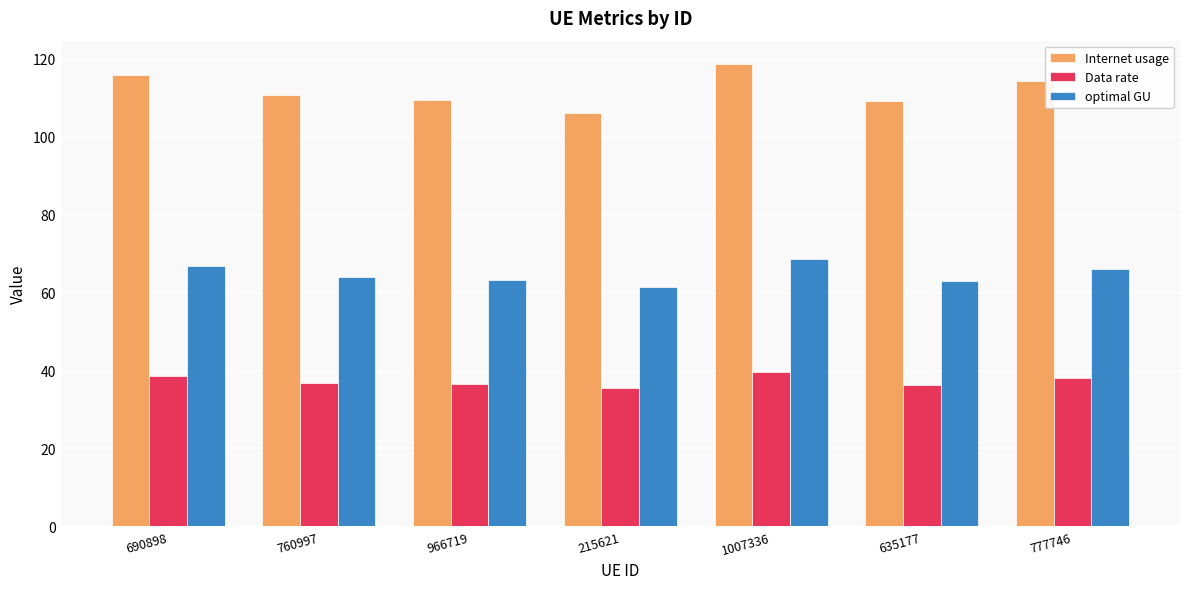

What is the total value across all series at 777746?

218.6